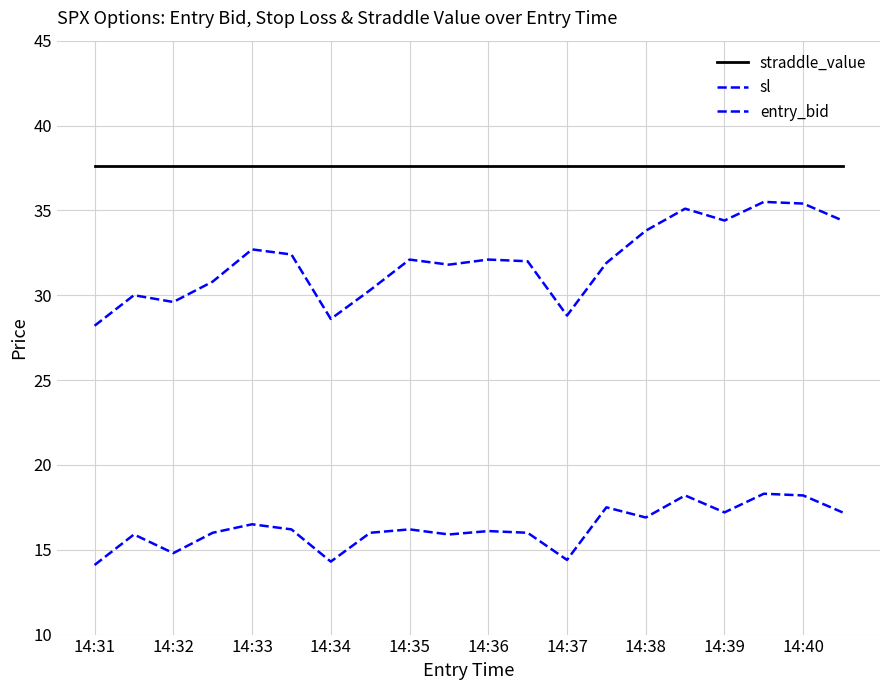

At which category does the chart reach its peak across all series?

14:31